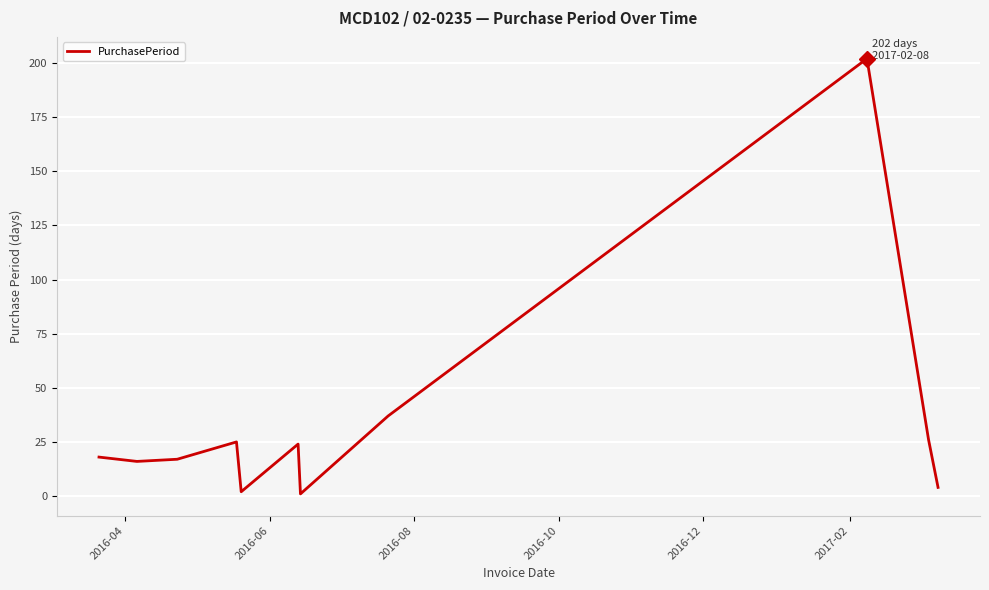

What is the maximum value shown in the chart?

202